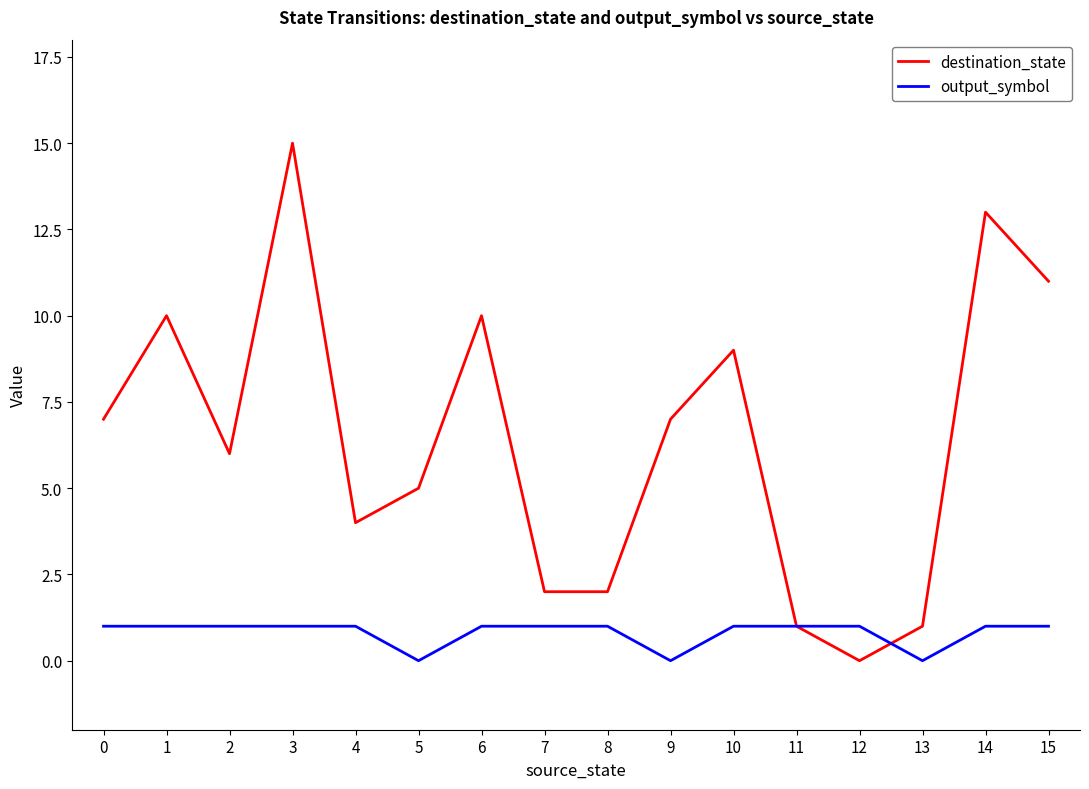

Which category has the highest value across all series?

3